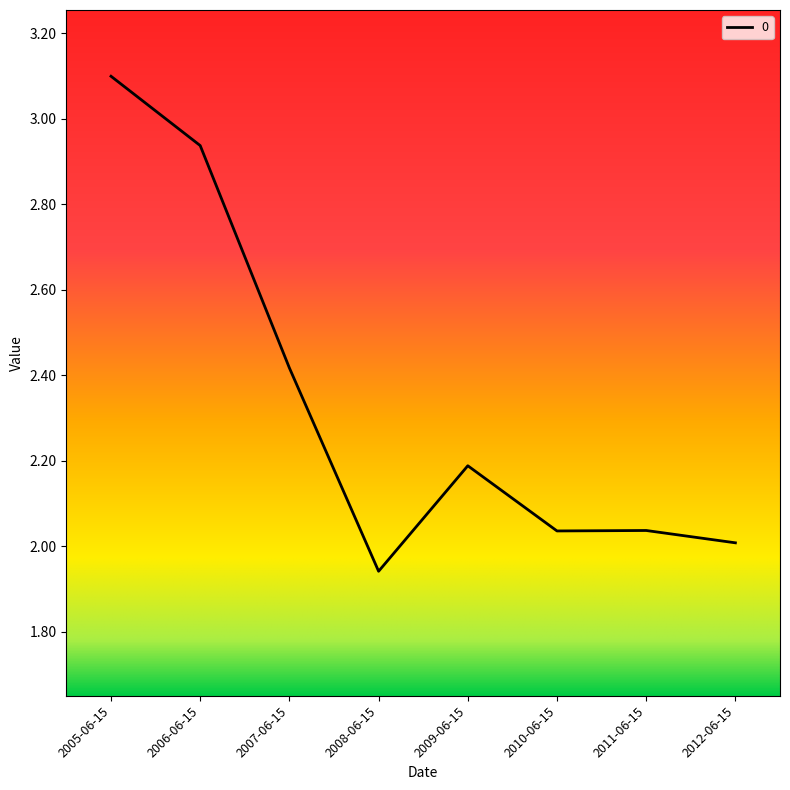

What position from the left is 2005-06-15?

1